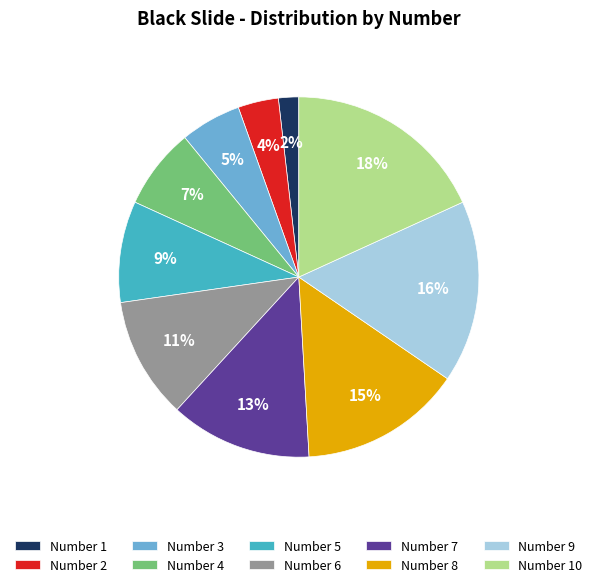

Which slice is the smallest?

Number 1